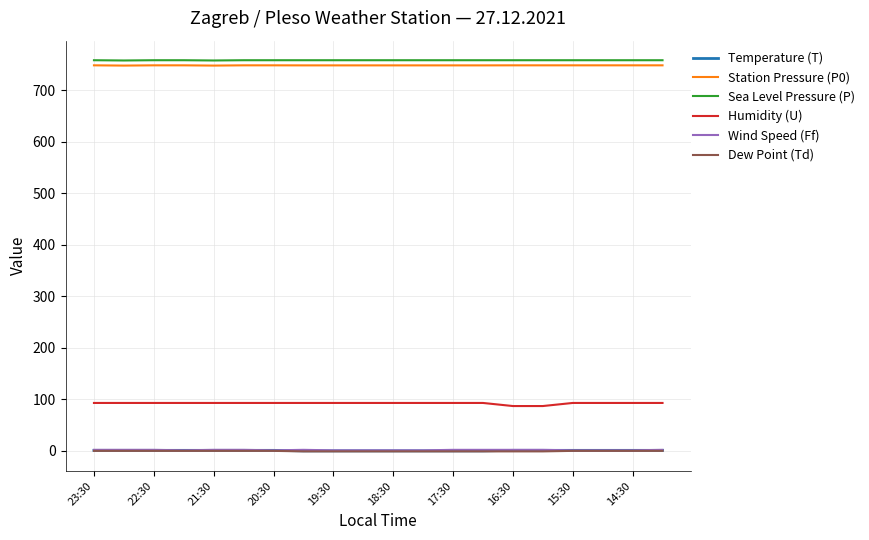

What is the minimum value shown in the chart?

-1.0